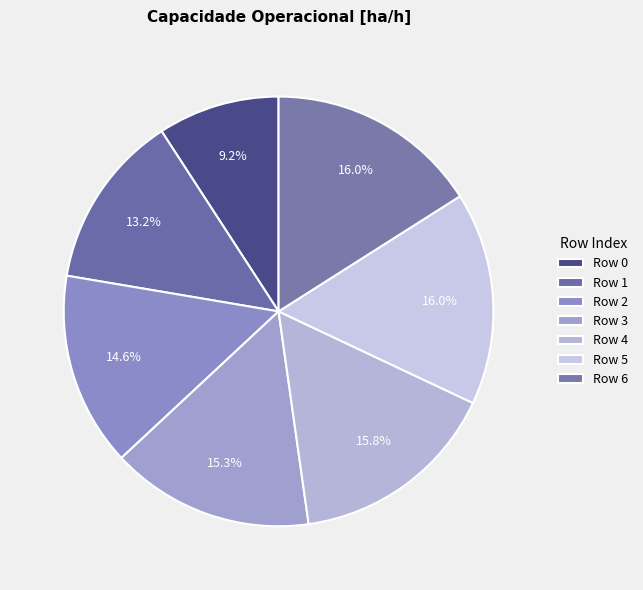

How many segments does this pie chart have?

7